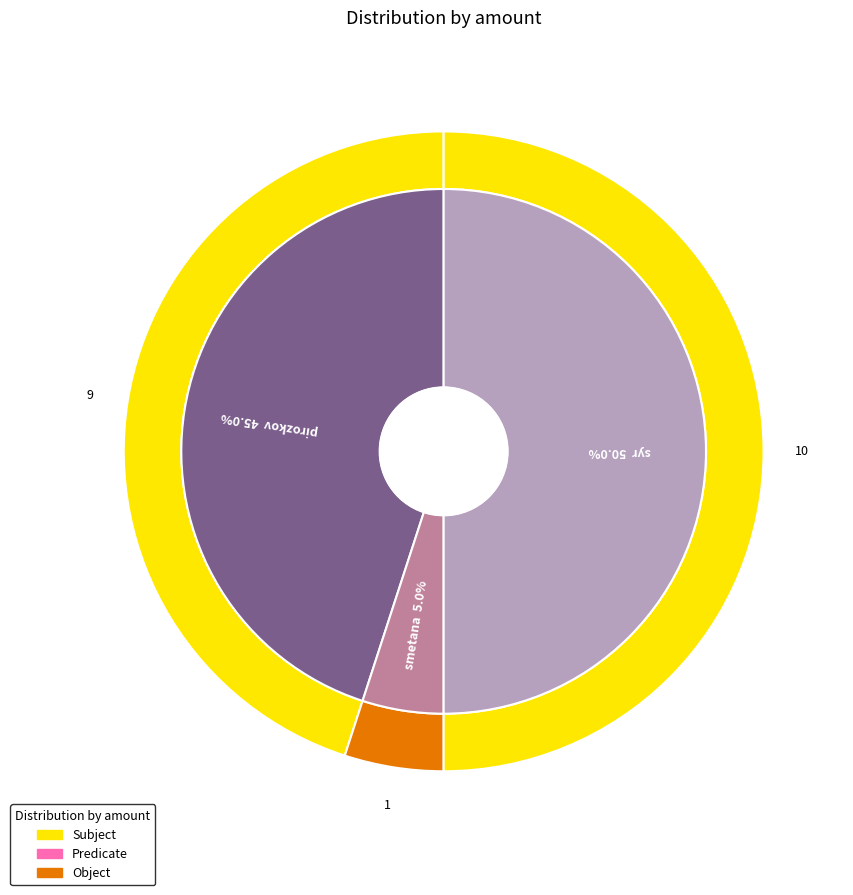

True or false: ñìåòàíà accounts for 1% of the total.

False